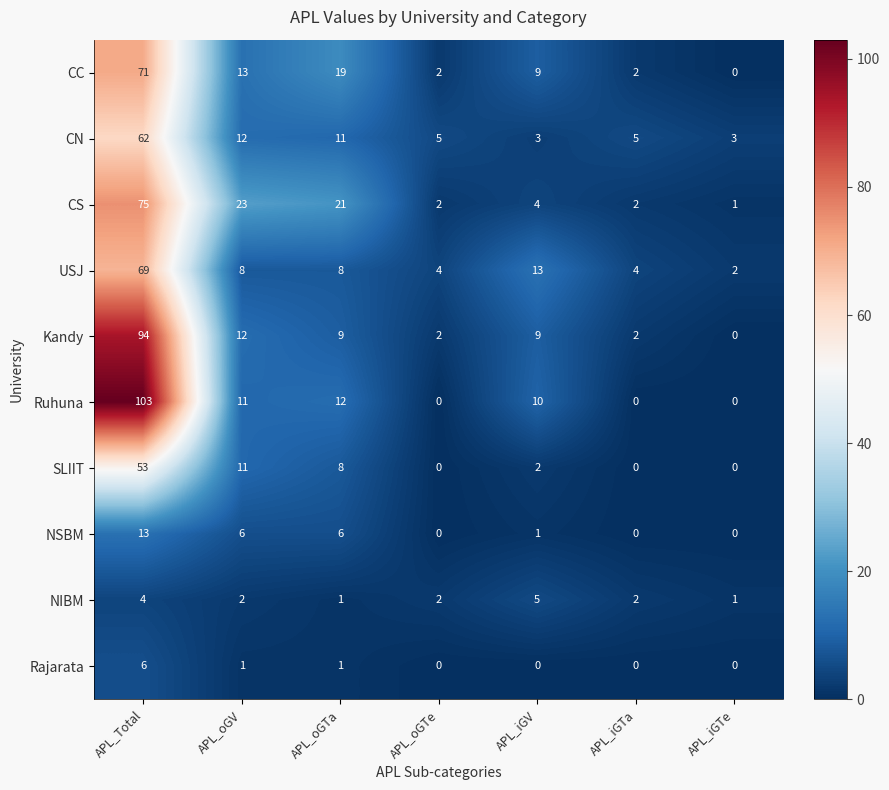

Rank the series by their maximum value, from lowest to highest.

NIBM, Rajarata, NSBM, SLIIT, CN, USJ, CC, CS, Kandy, Ruhuna